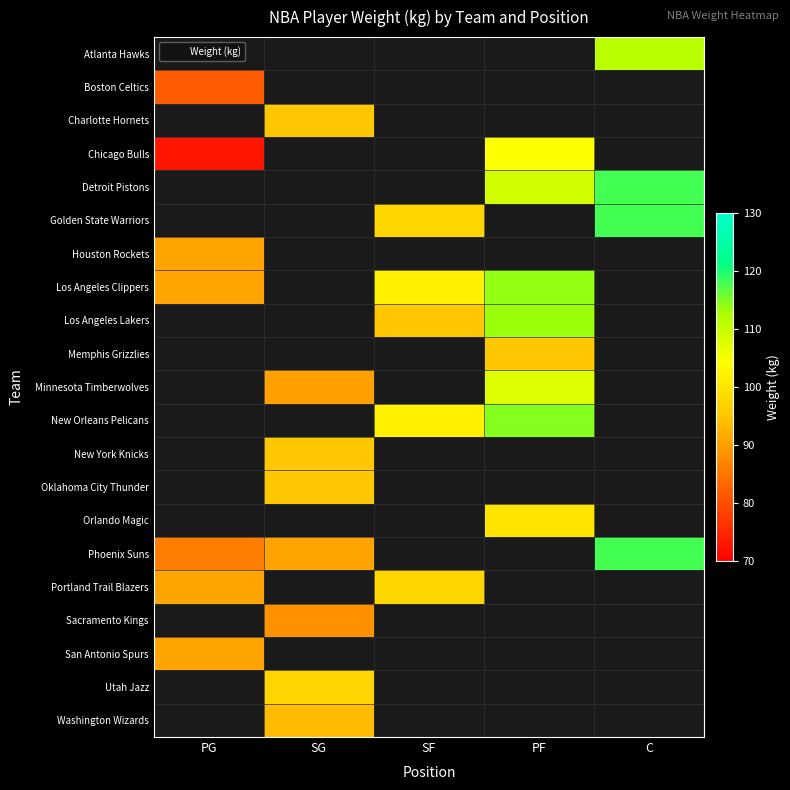

At which category does the chart reach its peak across all series?

C